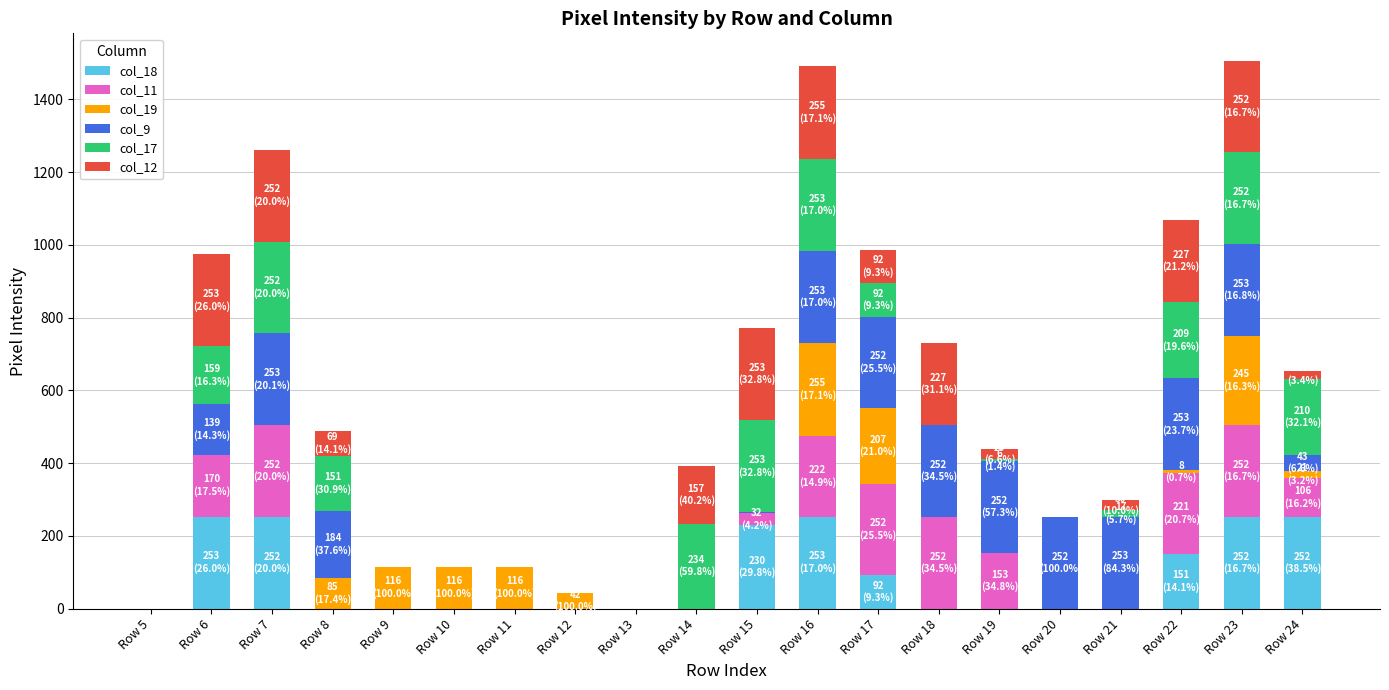

The value of col_18 at Row 13 is 156. True or false?

False